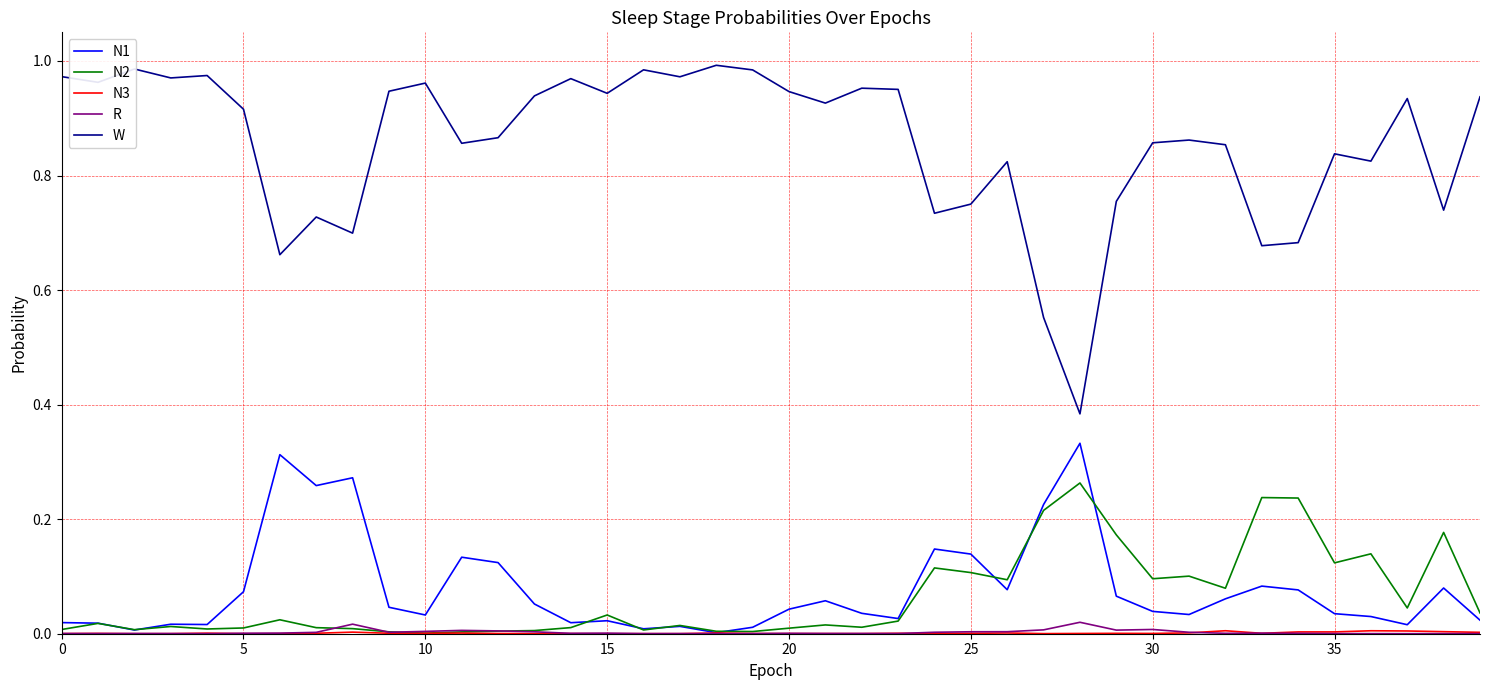

True or false: N2 and W cross at least once.

False